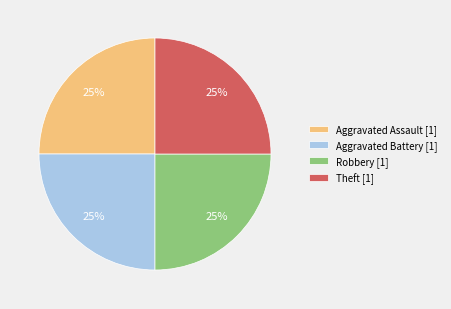

To the nearest percent, what is the average slice percentage?

25%